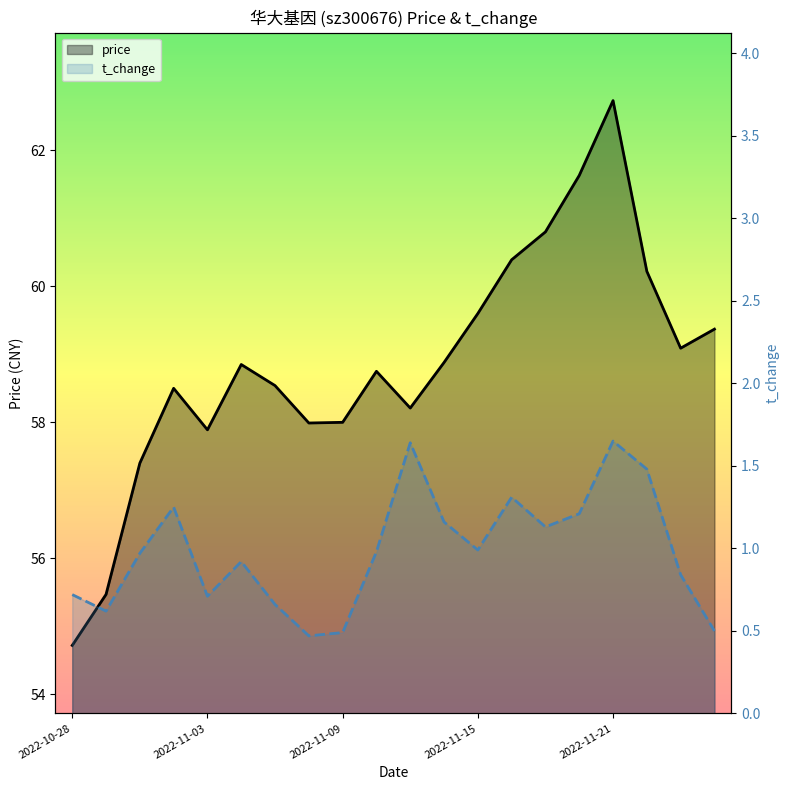

How many data points in price are above 58?

14